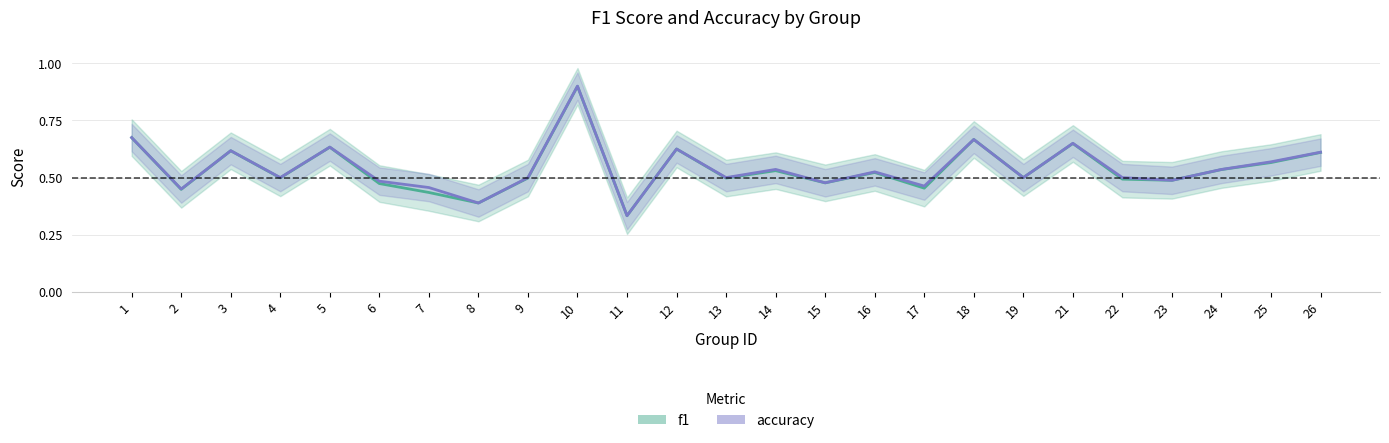

At how many categories does at least one series exceed 0?

25